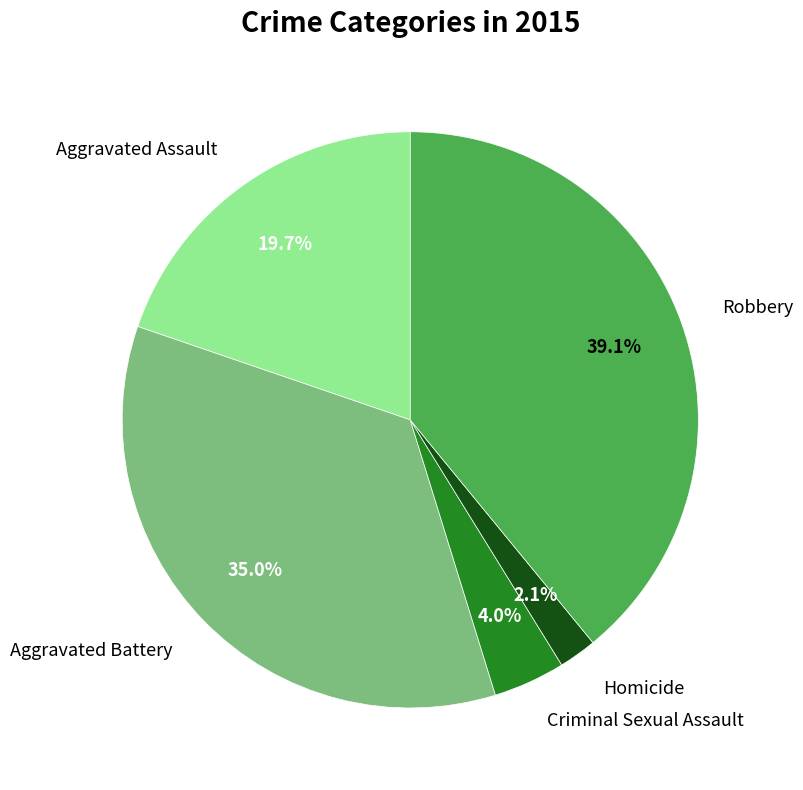

Rank the categories by value from lowest to highest.

Homicide, Criminal Sexual Assault, Aggravated Assault, Aggravated Battery, Robbery